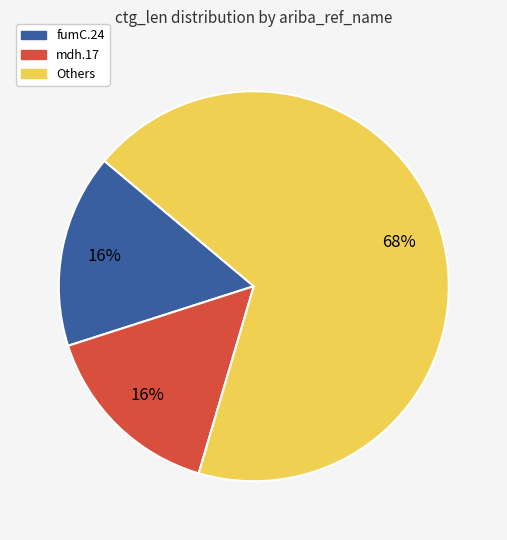

To the nearest percent, what is the average slice percentage?

33%